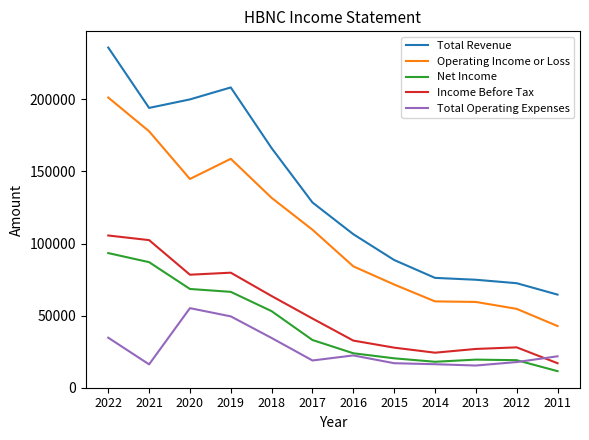

What is the difference between the highest and lowest values at 2015?

71600